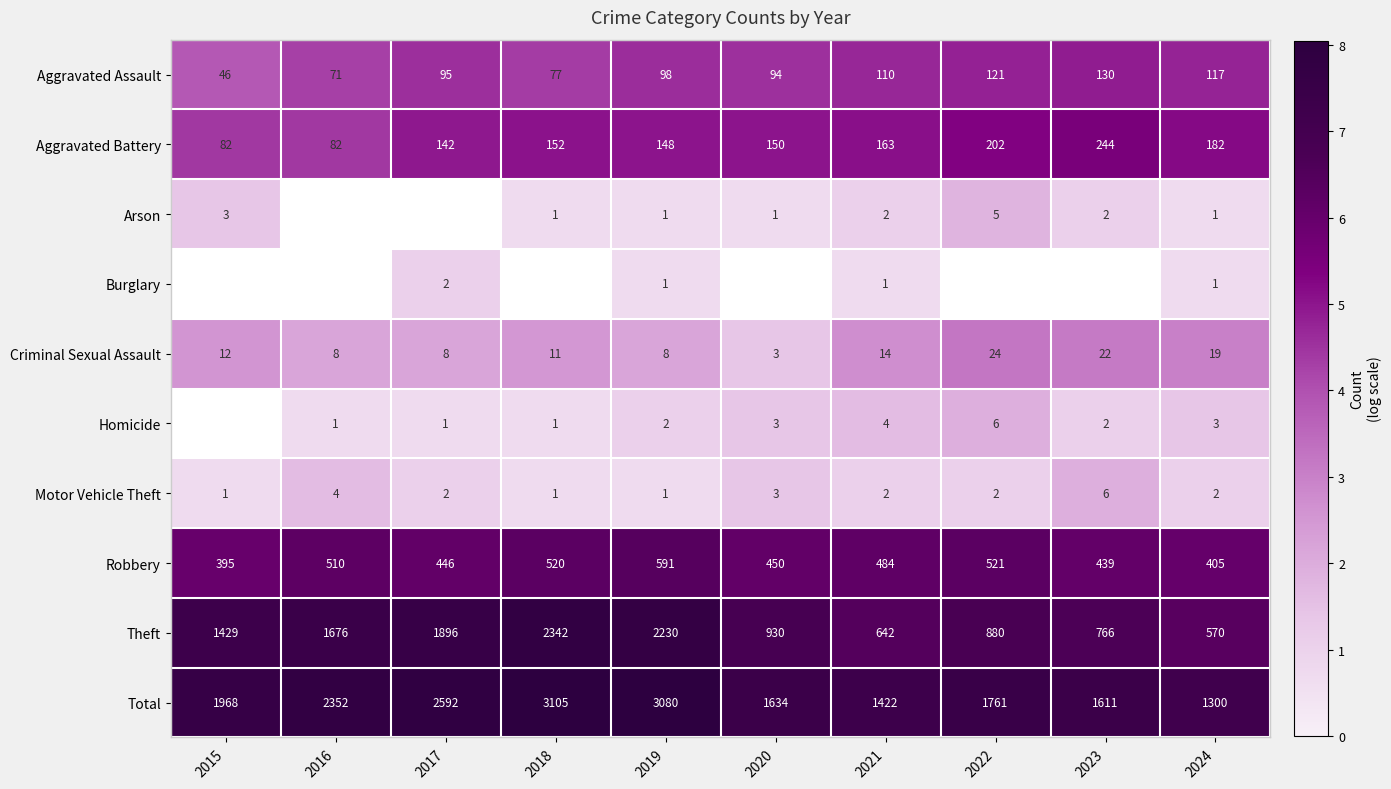

Which series has the largest total across all categories?

Total